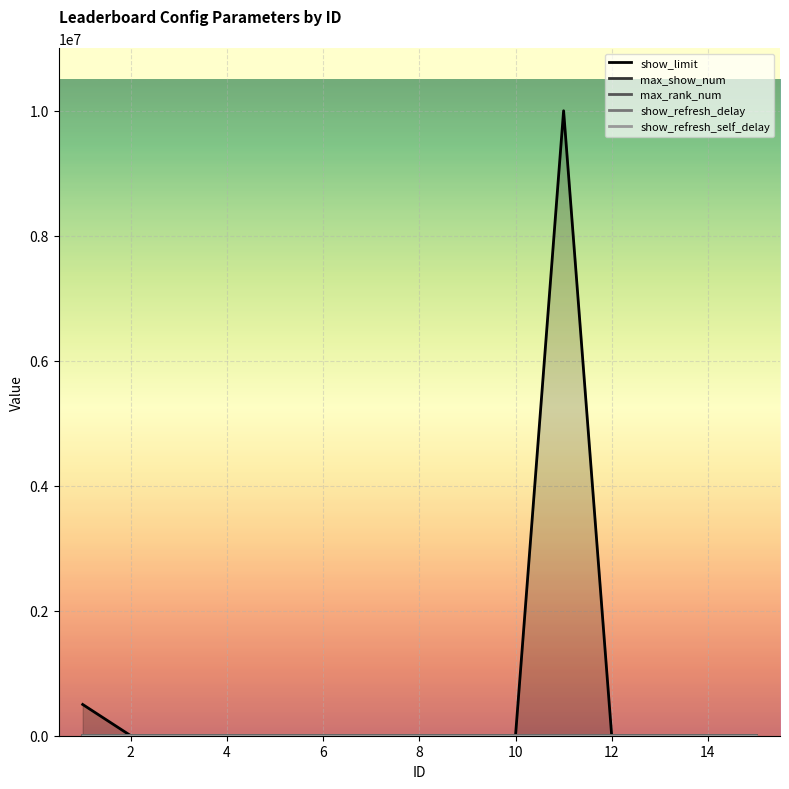

Which series has the largest total across all categories?

show_limit